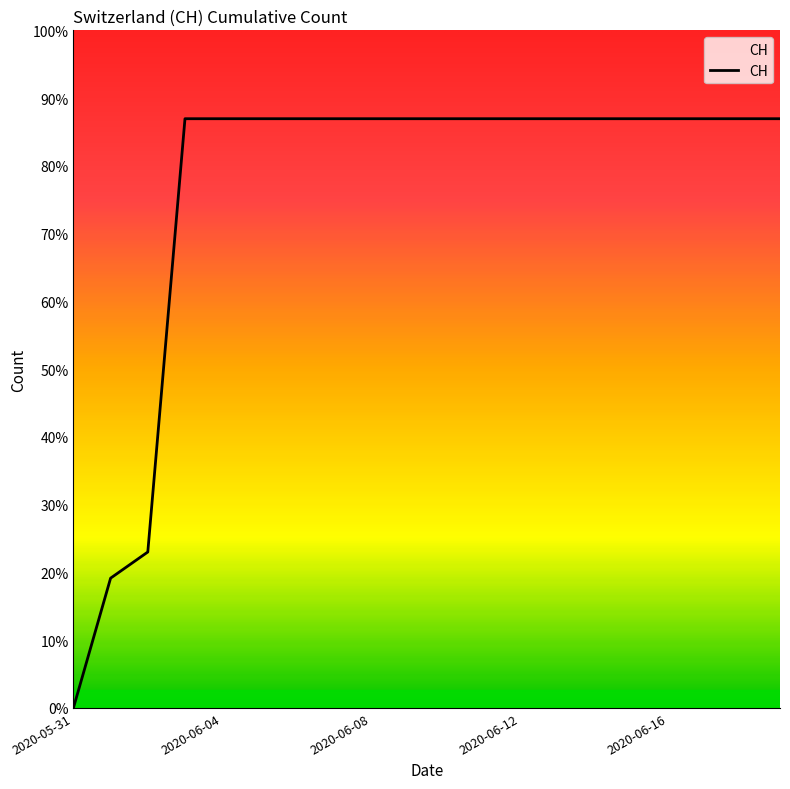

Rank the categories by value from lowest to highest.

2020-05-31, 2020-06-01, 2020-06-02, 2020-06-03, 2020-06-04, 2020-06-05, 2020-06-06, 2020-06-07, 2020-06-08, 2020-06-09, 2020-06-10, 2020-06-11, 2020-06-12, 2020-06-13, 2020-06-14, 2020-06-15, 2020-06-16, 2020-06-17, 2020-06-18, 2020-06-19